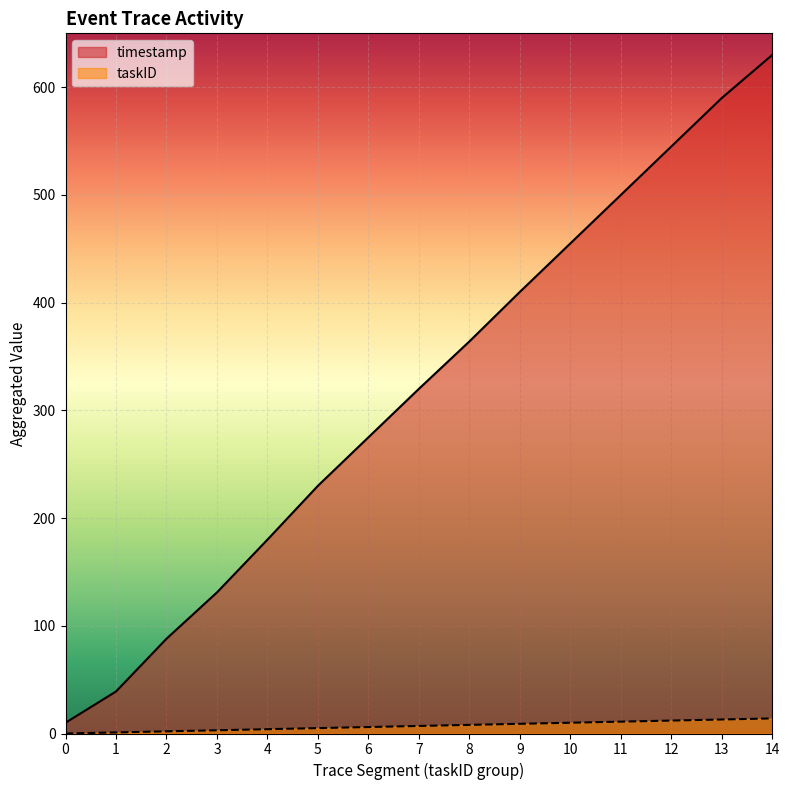

At which category is the sum across all series the highest?

14